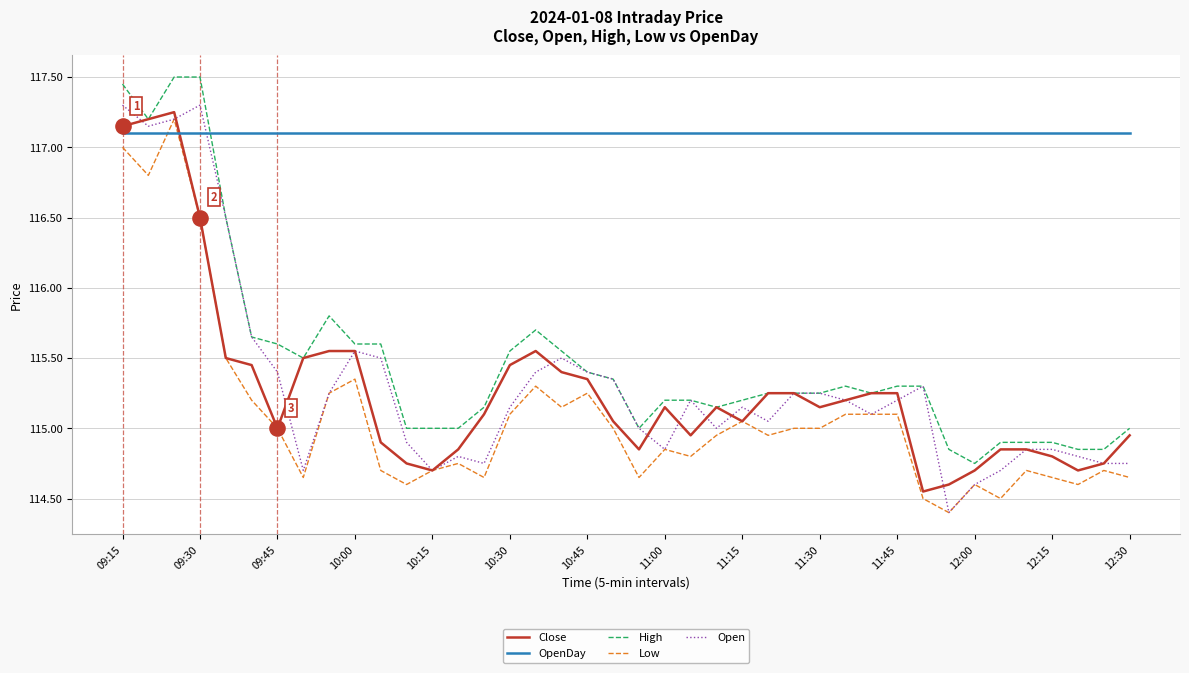

Which series has the widest spread of values?

Open